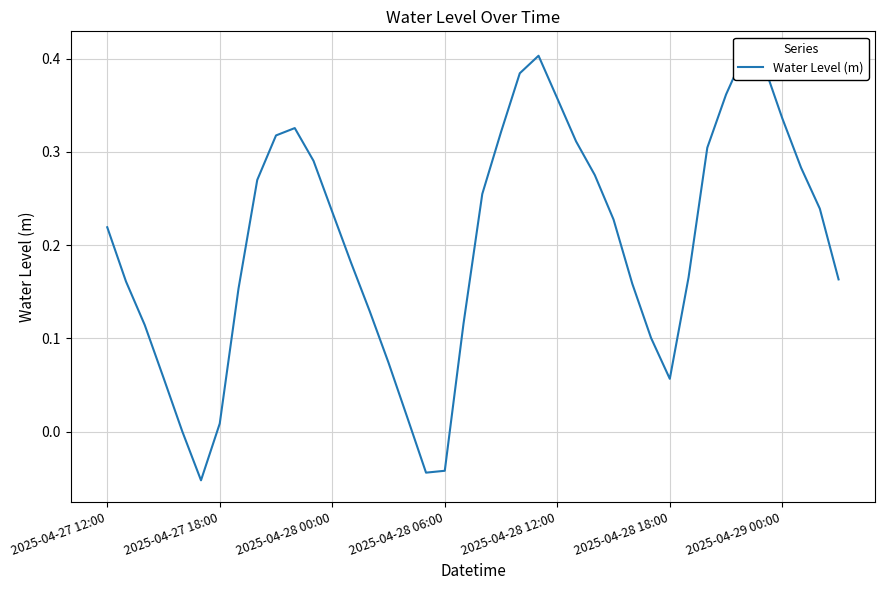

Count the number of data series in this chart.

1